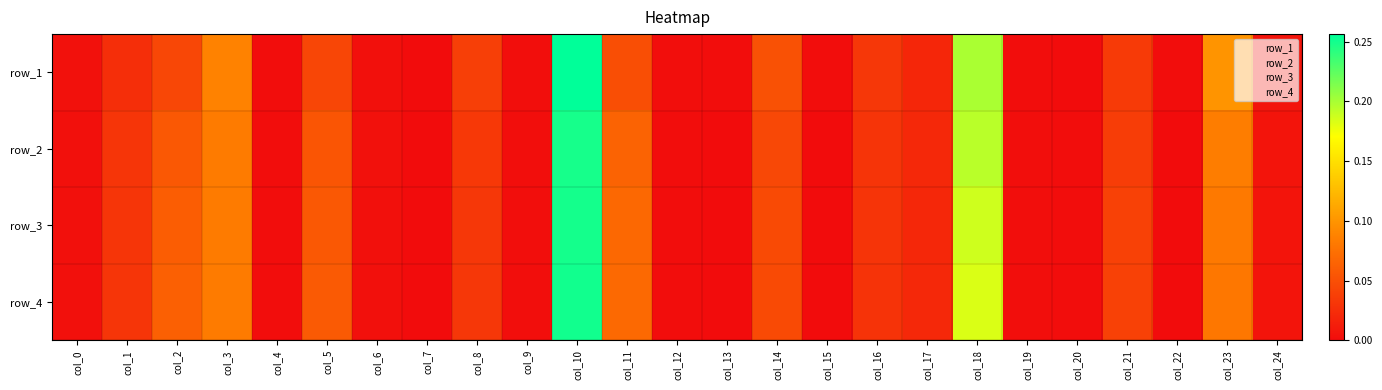

What is the sum of all row_2 values?

1.0